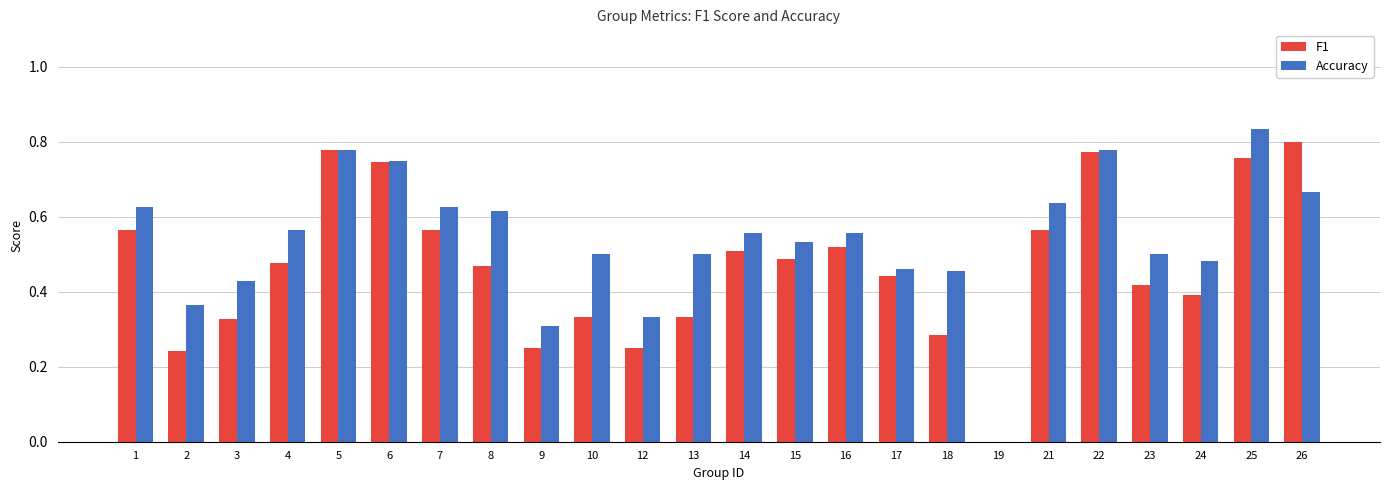

Which series has the largest total across all categories?

Accuracy